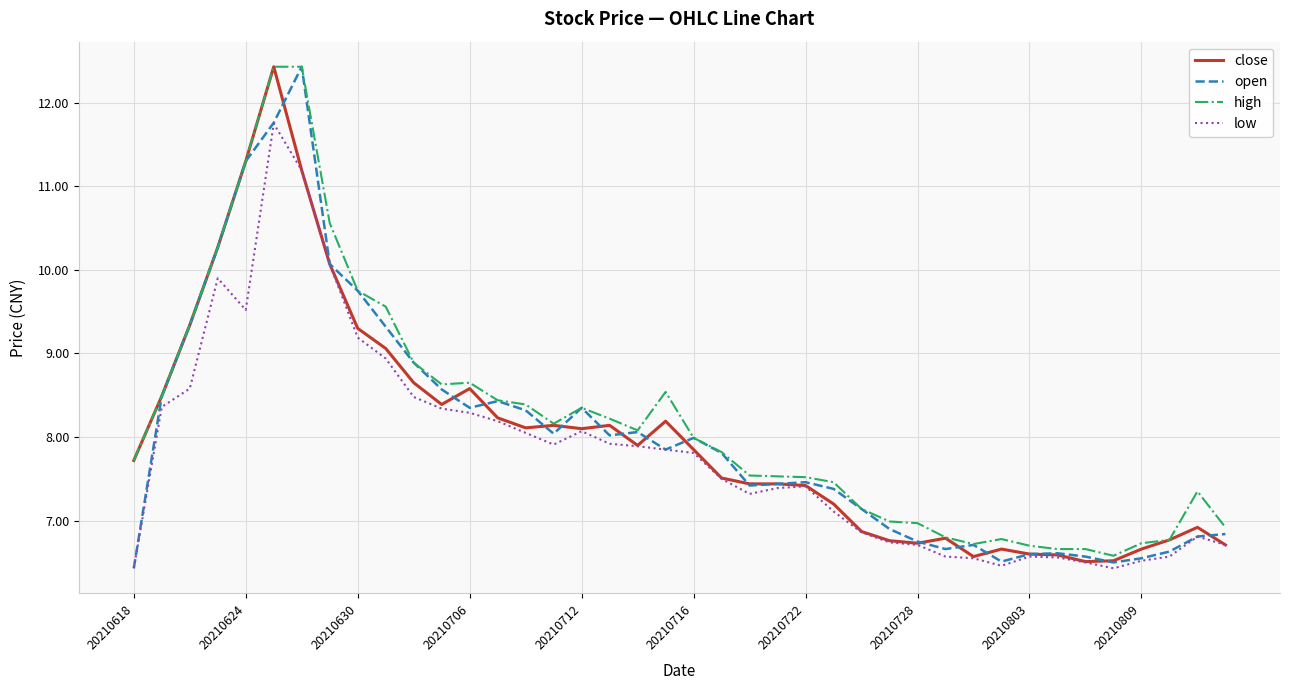

What is the minimum value for low?

6.4